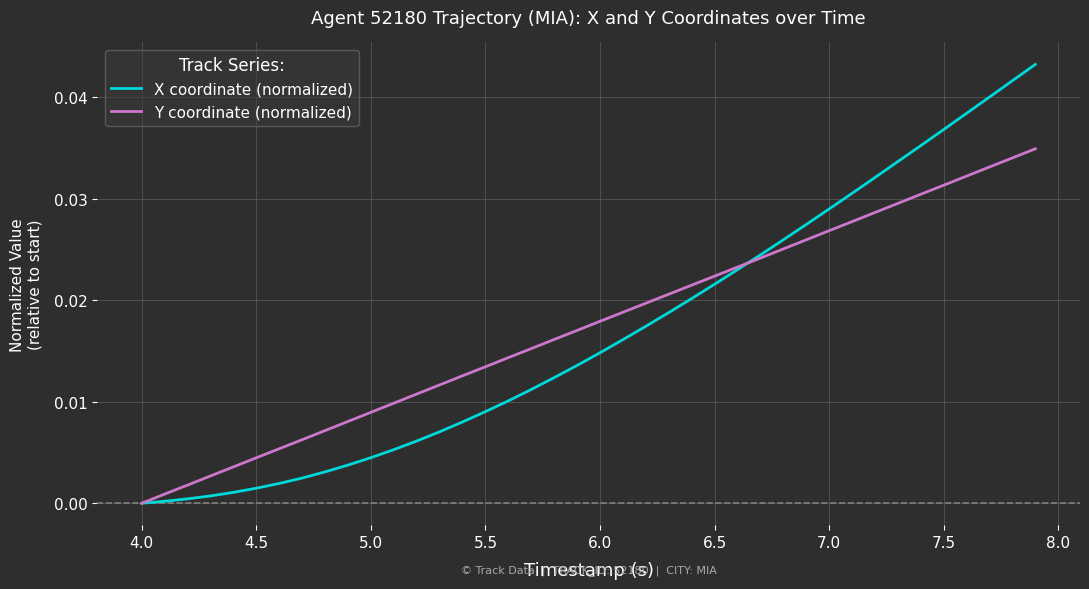

Is this an area chart (filled region under the line)?

No